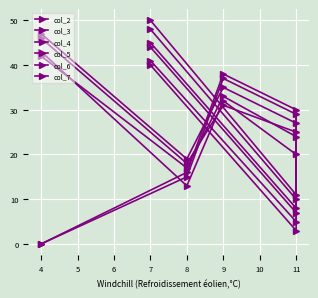

Is this an area chart (filled region under the line)?

No